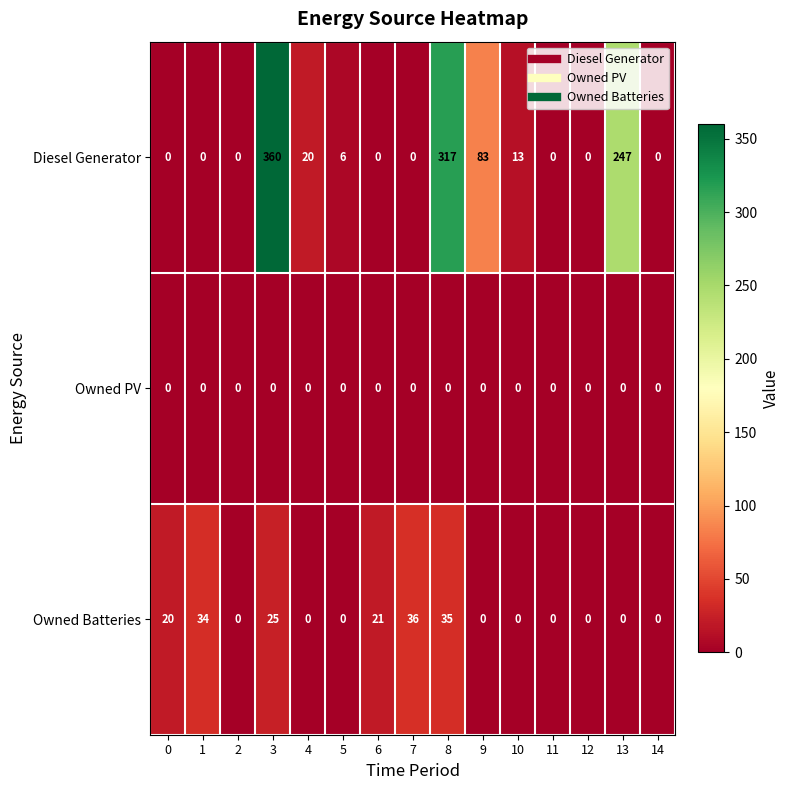

Rank the series by their maximum value, from lowest to highest.

Owned PV, Owned Batteries, Diesel Generator